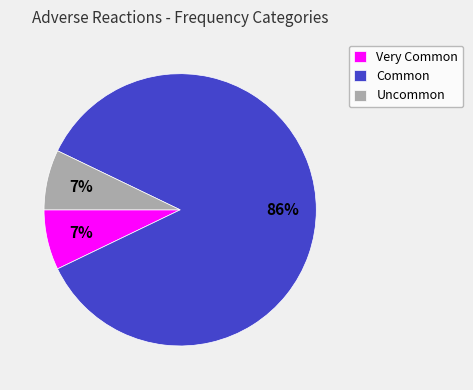

The Common slice represents 11% of the pie. True or false?

False